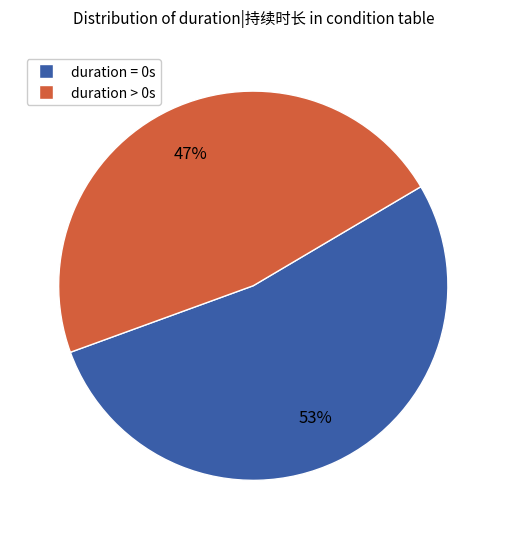

To the nearest percent, what is the average slice percentage?

50%